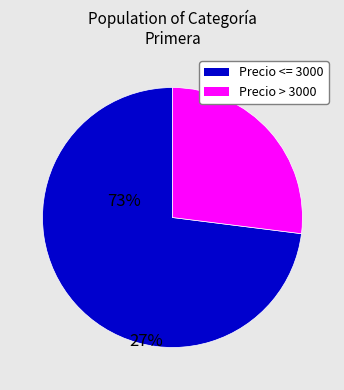

Is there a majority slice in this chart?

Yes